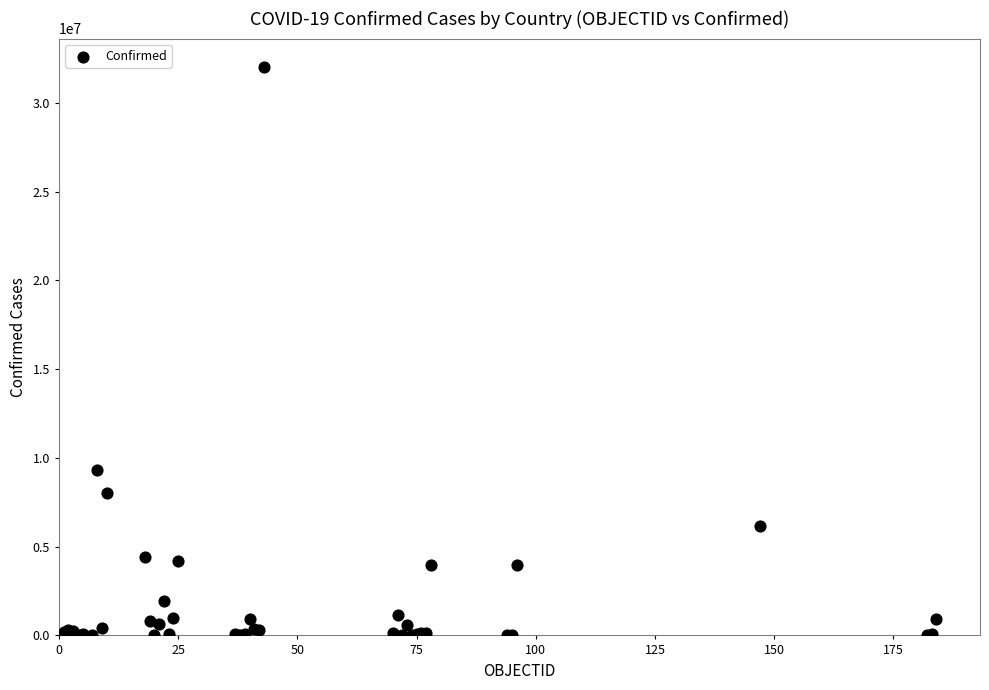

What Y value in the scatter plot is closest to 16015295?

9341492